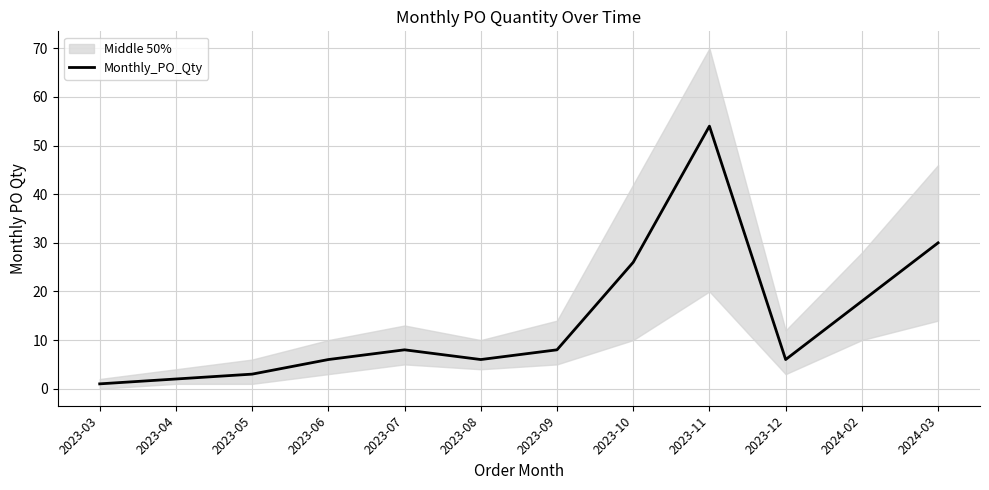

How many lines are shown in the chart?

1